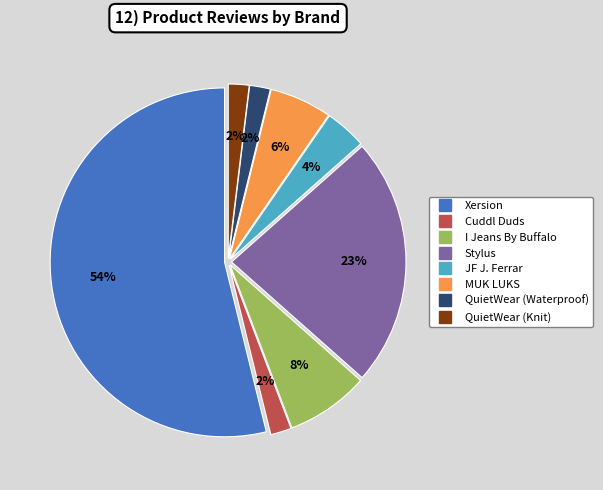

Does I Jeans By Buffalo represent more than half of the total?

No